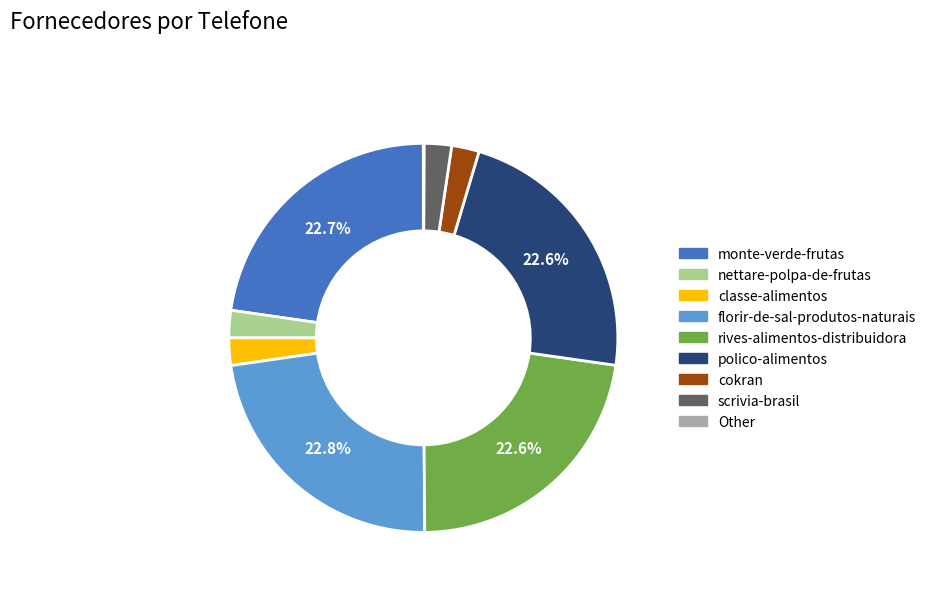

Is there any slice that represents more than half of the pie?

No